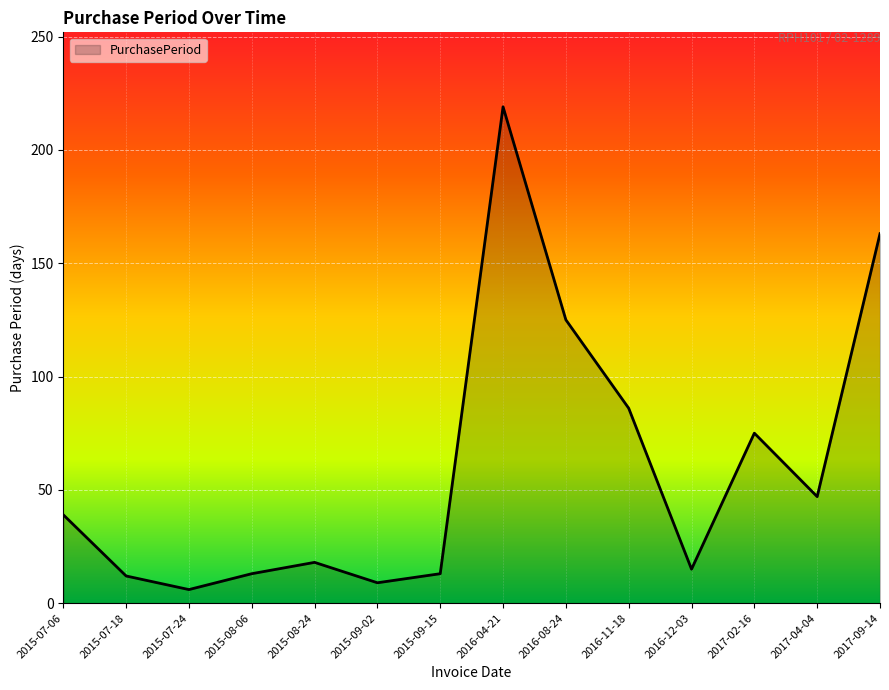

What is the difference between the maximum and second lowest values?

210